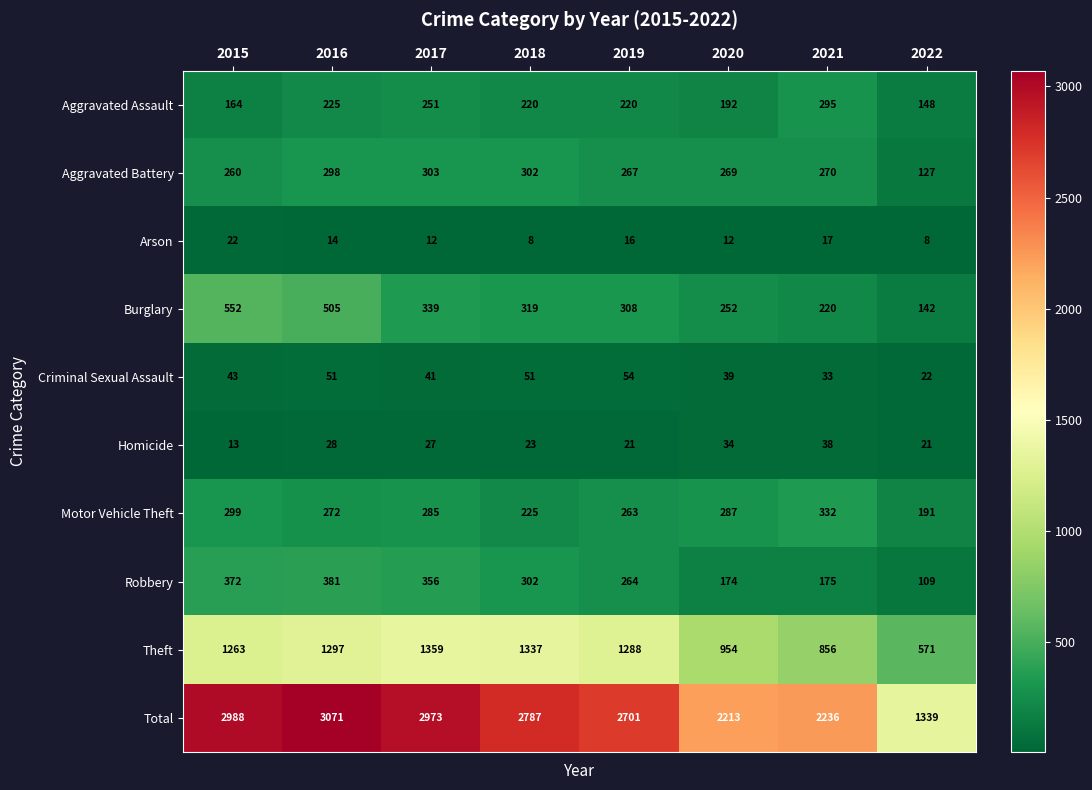

List the series in order of their peak value, lowest first.

Arson, Homicide, Criminal Sexual Assault, Aggravated Assault, Aggravated Battery, Motor Vehicle Theft, Robbery, Burglary, Theft, Total